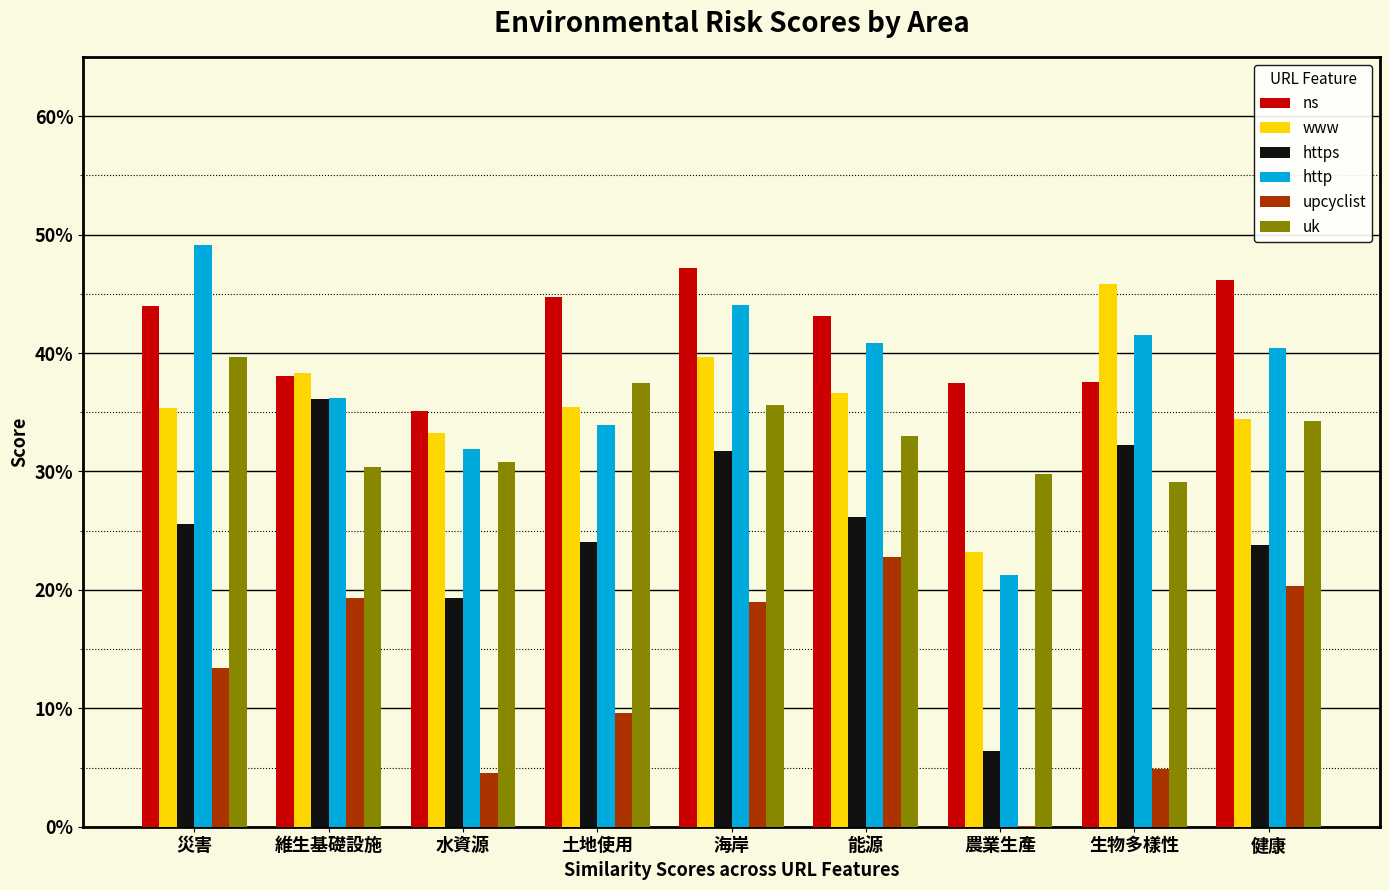

At which category is the sum across all series the highest?

海岸